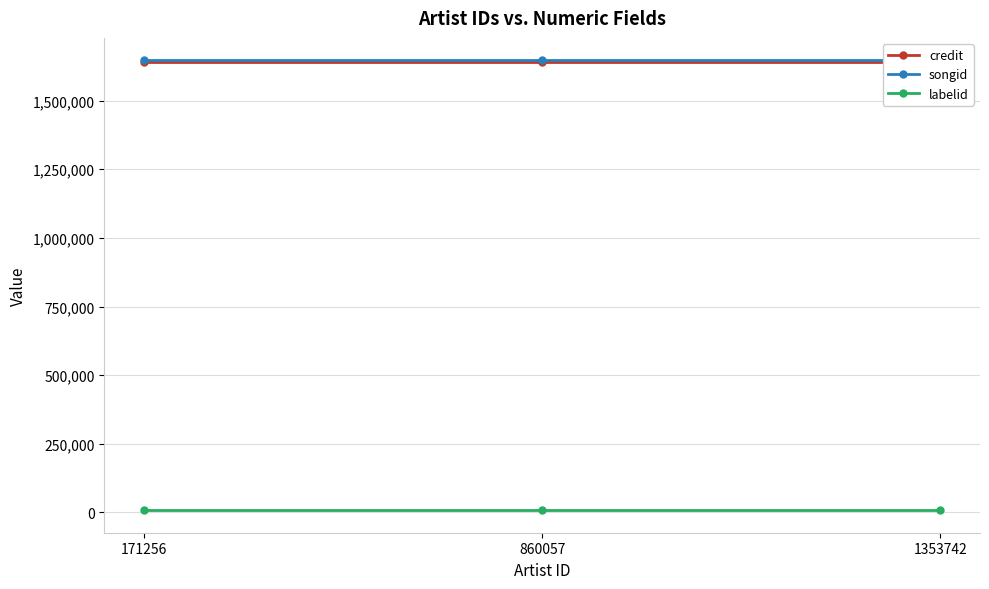

Is the value of labelid at 1353742 greater than the value of credit at 860057?

No